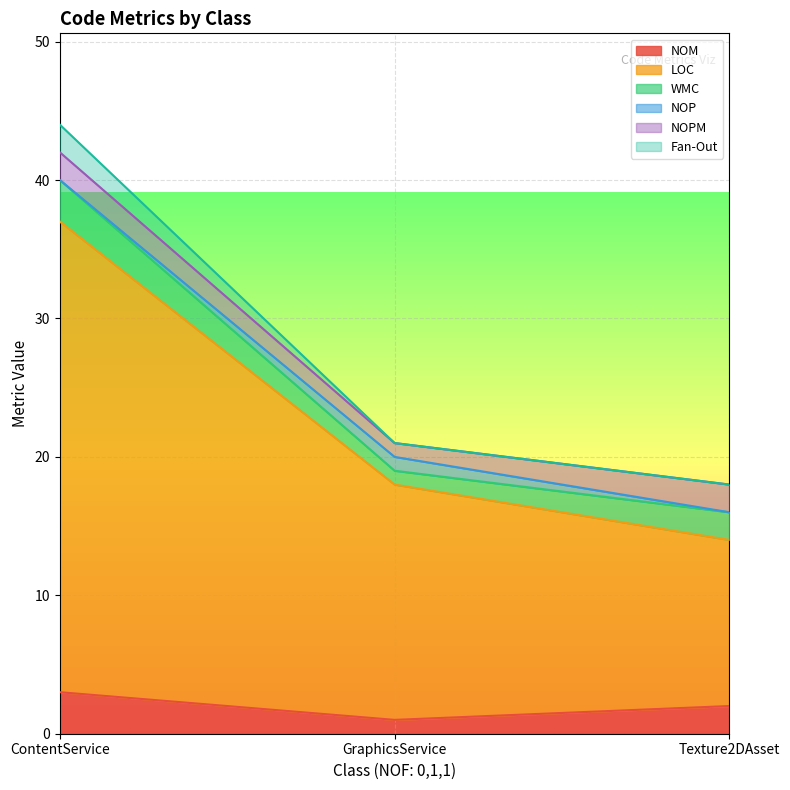

Rank the categories by NOM value from highest to lowest.

ContentService, Texture2DAsset, GraphicsService